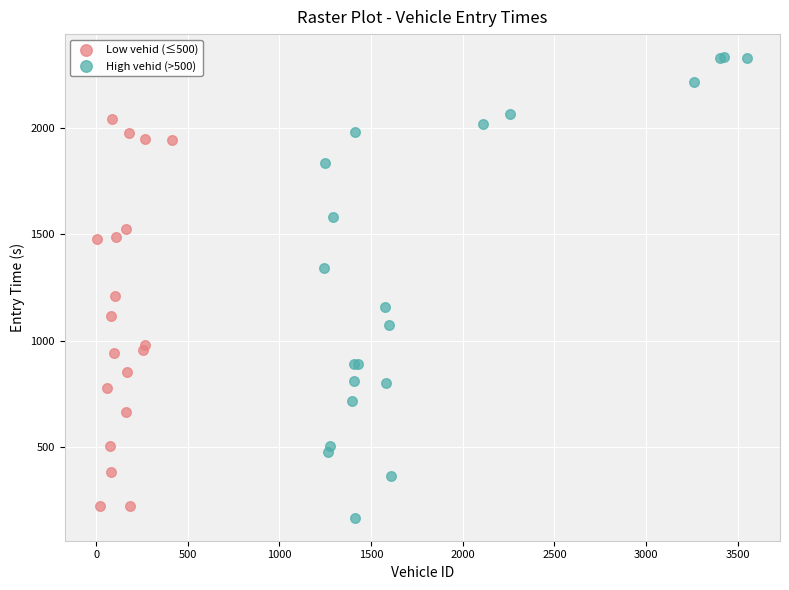

Which series reaches the maximum Y coordinate?

High vehid (>500)